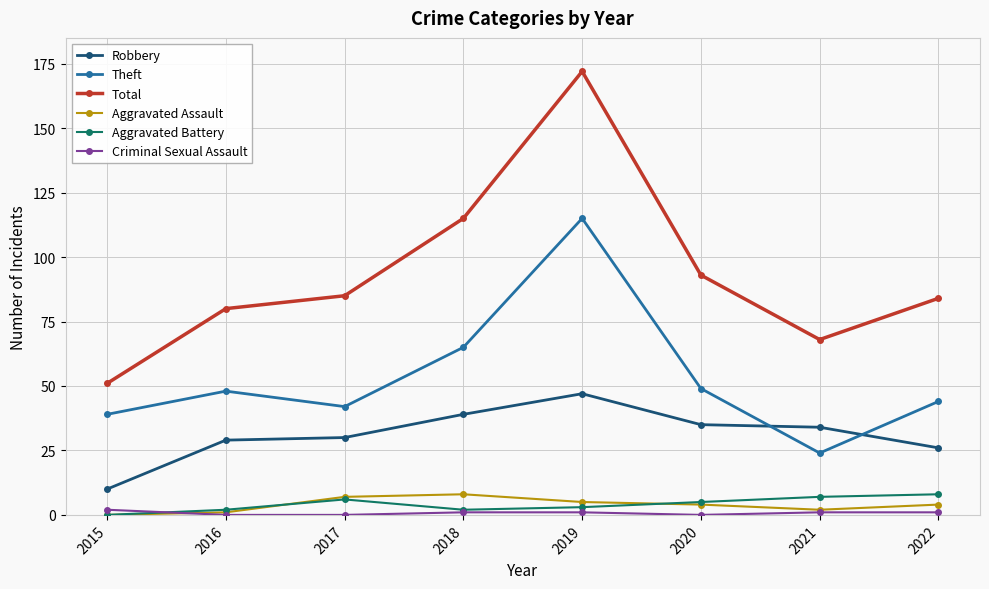

What are all the series names shown in the legend?

Robbery, Theft, Total, Aggravated Assault, Aggravated Battery, Criminal Sexual Assault